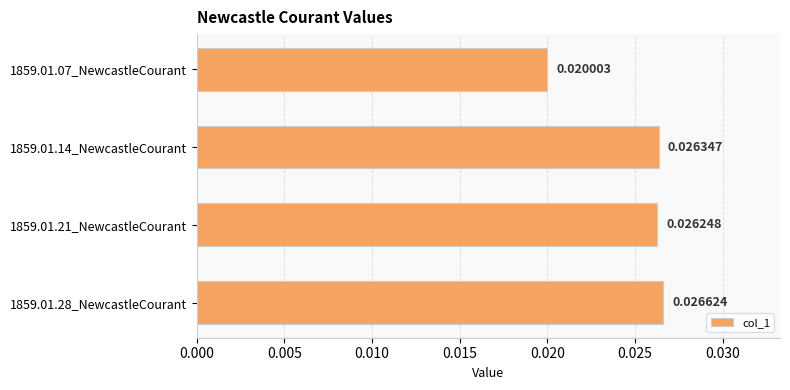

Does the chart contain stacked bars?

No